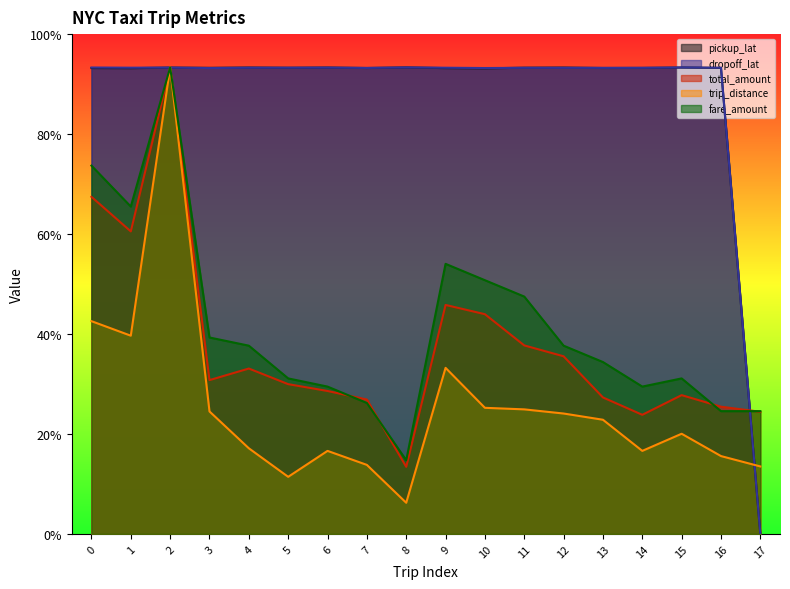

True or false: trip_distance and total_amount cross at least once.

False